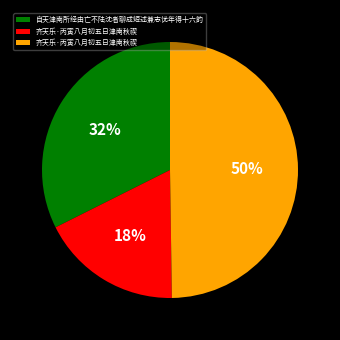

To the nearest percent, what is the average slice percentage?

33%